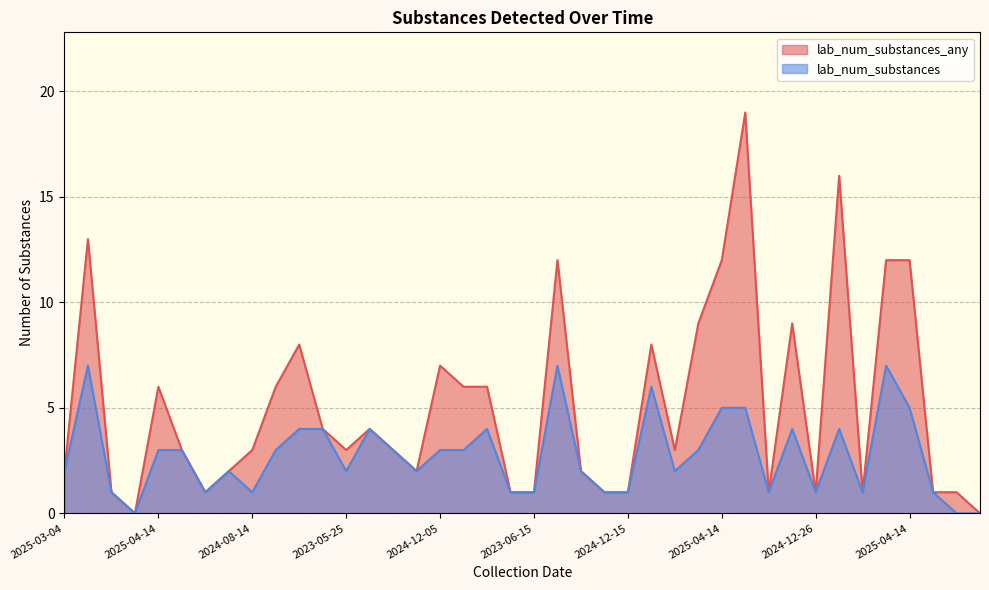

What is the average value of the lab_num_substances series?

3